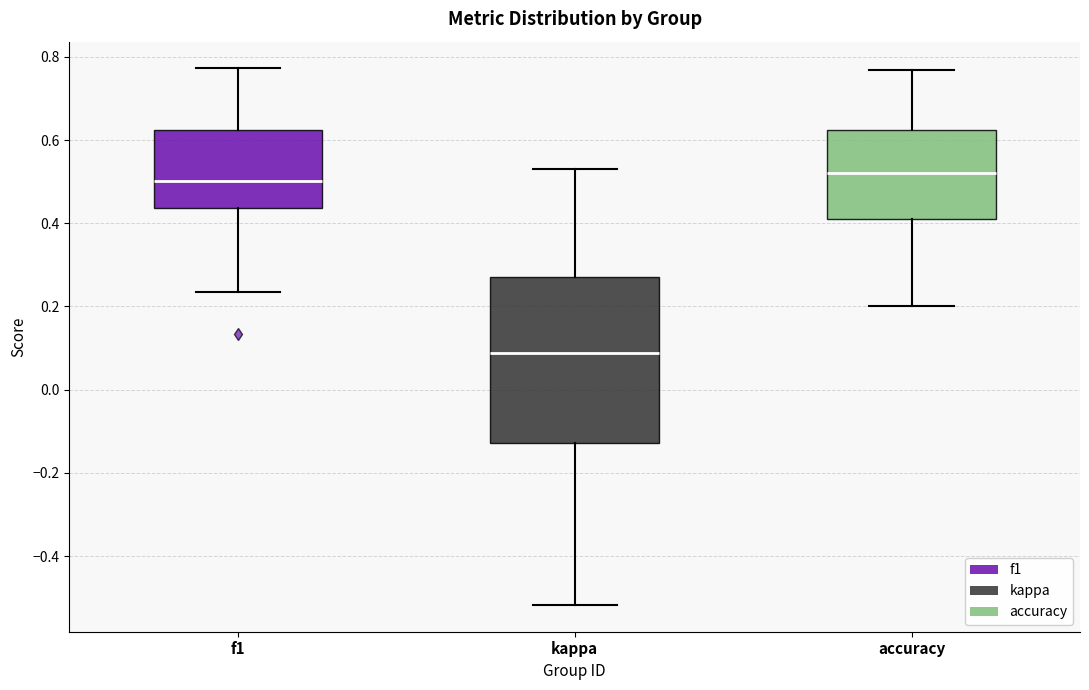

Reading left to right, transcribe this box plot: for each box, give where its median line is, the range the box spans, and where its two whiskers end, as read against the y-axis. The values are not printed on the chart, so give them approximately, as read against the axis.

f1: median 0.50, box 0.44 to 0.62, whiskers 0.24 to 0.78
kappa: median 0.08, box -0.12 to 0.28, whiskers -0.52 to 0.54
accuracy: median 0.52, box 0.40 to 0.62, whiskers 0.20 to 0.76